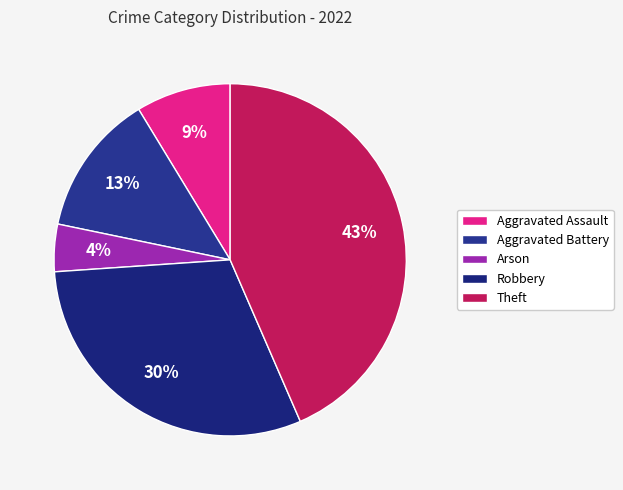

How many segments does this pie chart have?

5